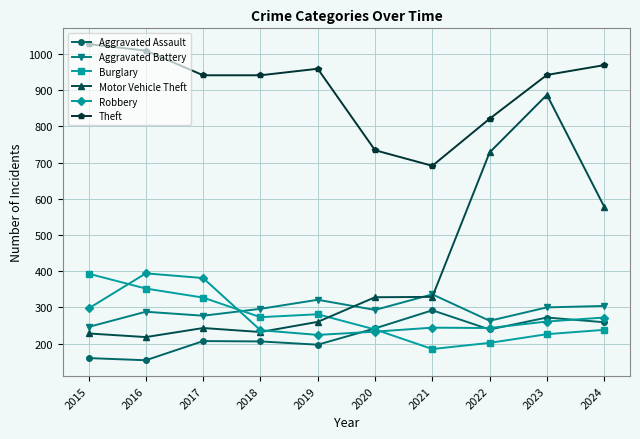

True or false: Burglary has a value of 447 at 2019.

False